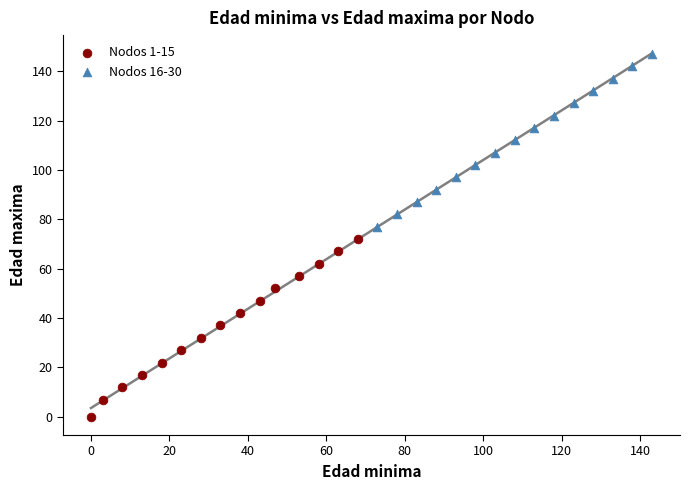

Which series reaches the maximum Y coordinate?

Nodos 16-30